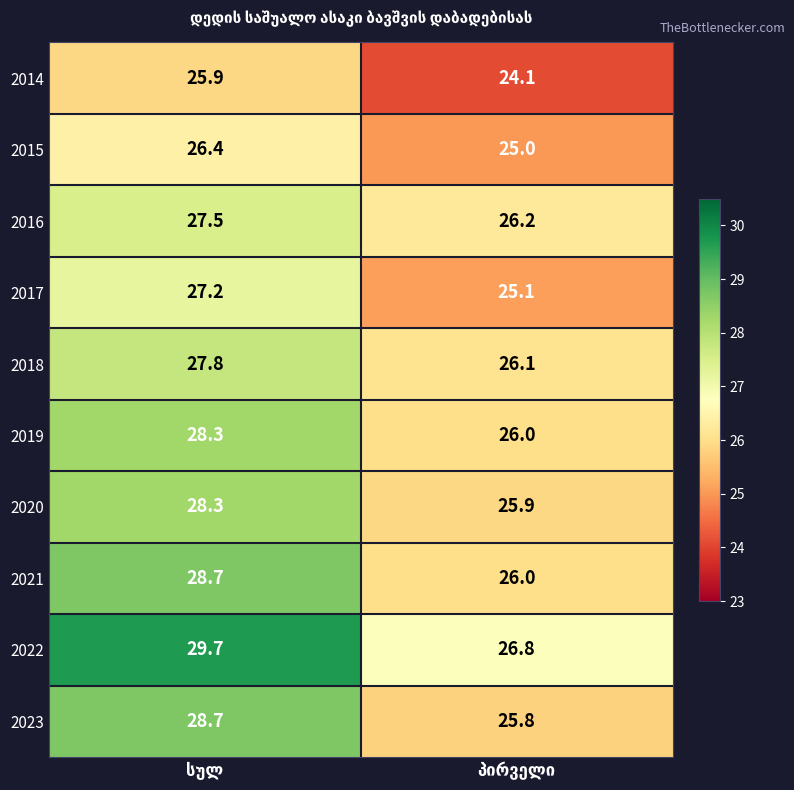

What is the minimum value shown in the chart?

24.1